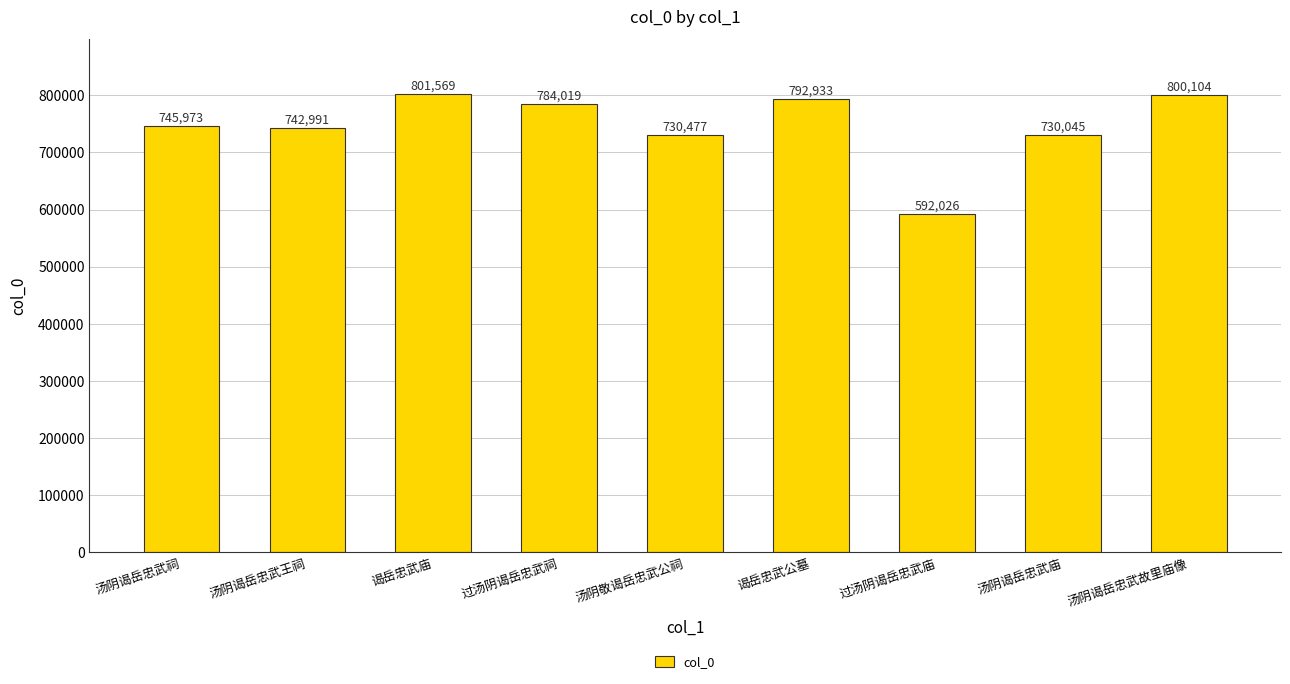

What is the smallest value displayed?

592026